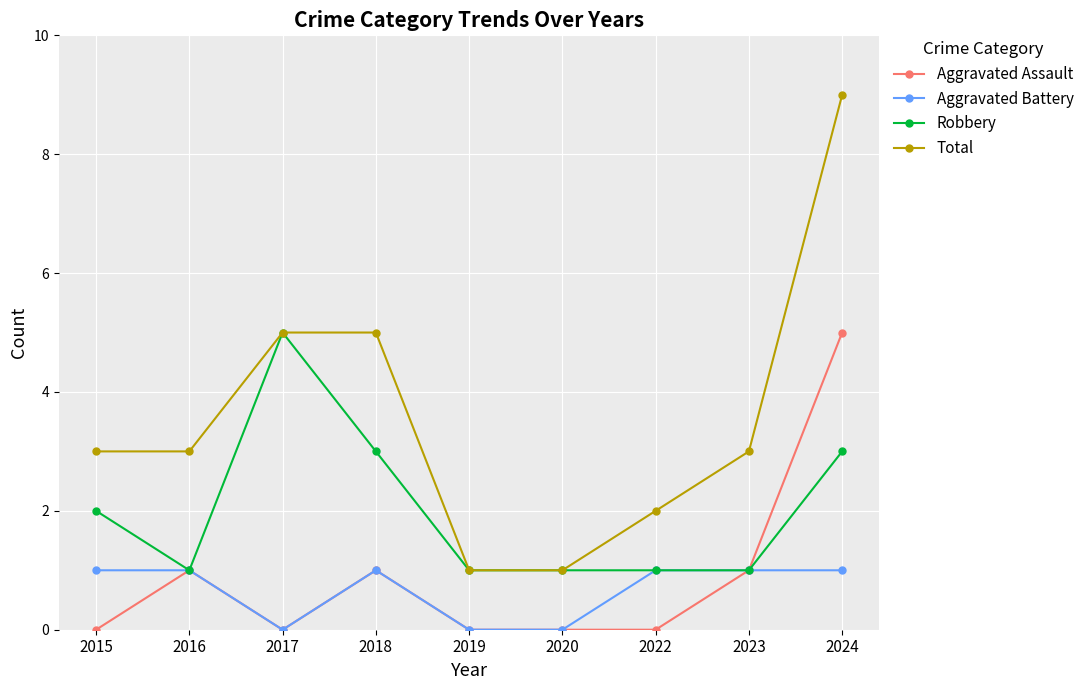

Is this an area chart (filled region under the line)?

No